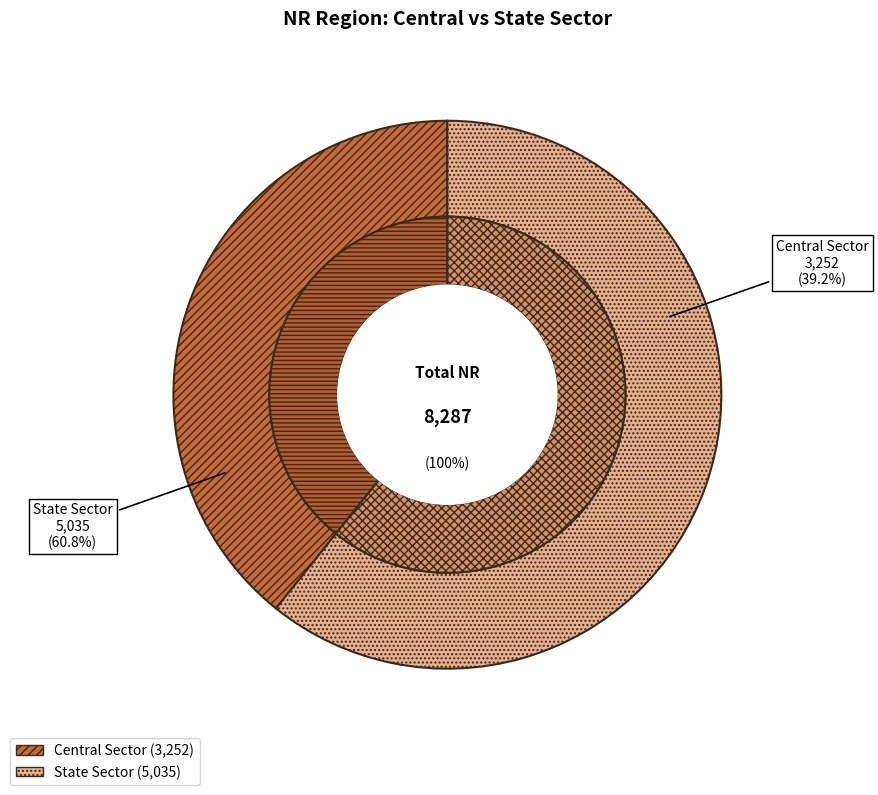

Is there a majority slice in this chart?

Yes